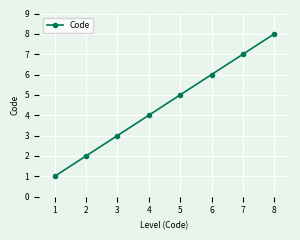

True or false: there are more than 1 points higher than both neighbors.

False